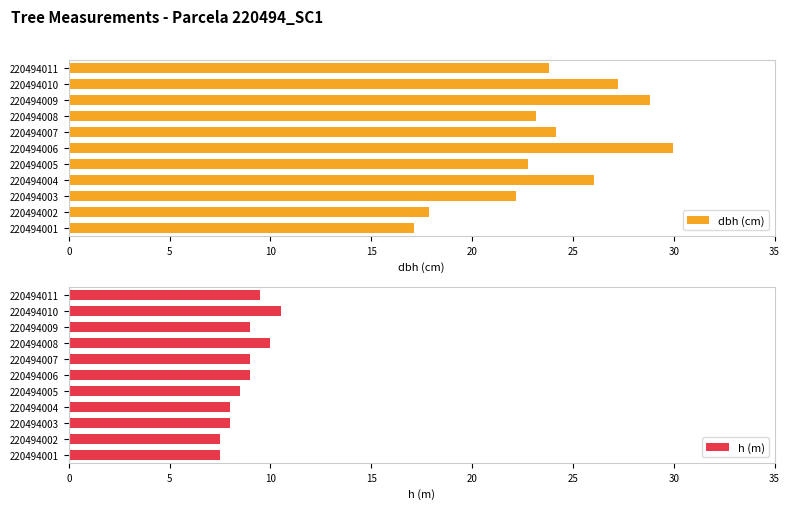

Count the h (m) values in the range 8 to 9.

6